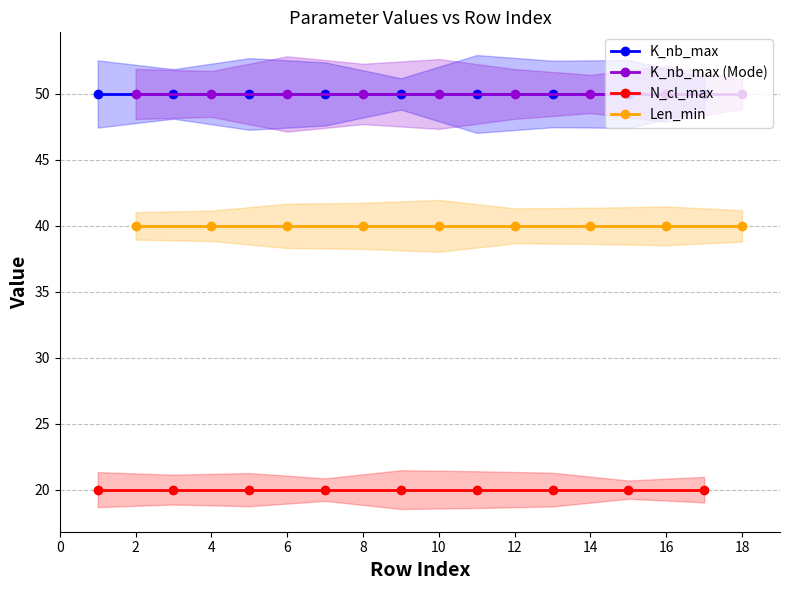

True or false: K_nb_max and K_nb_max (Mode) cross at least once.

False